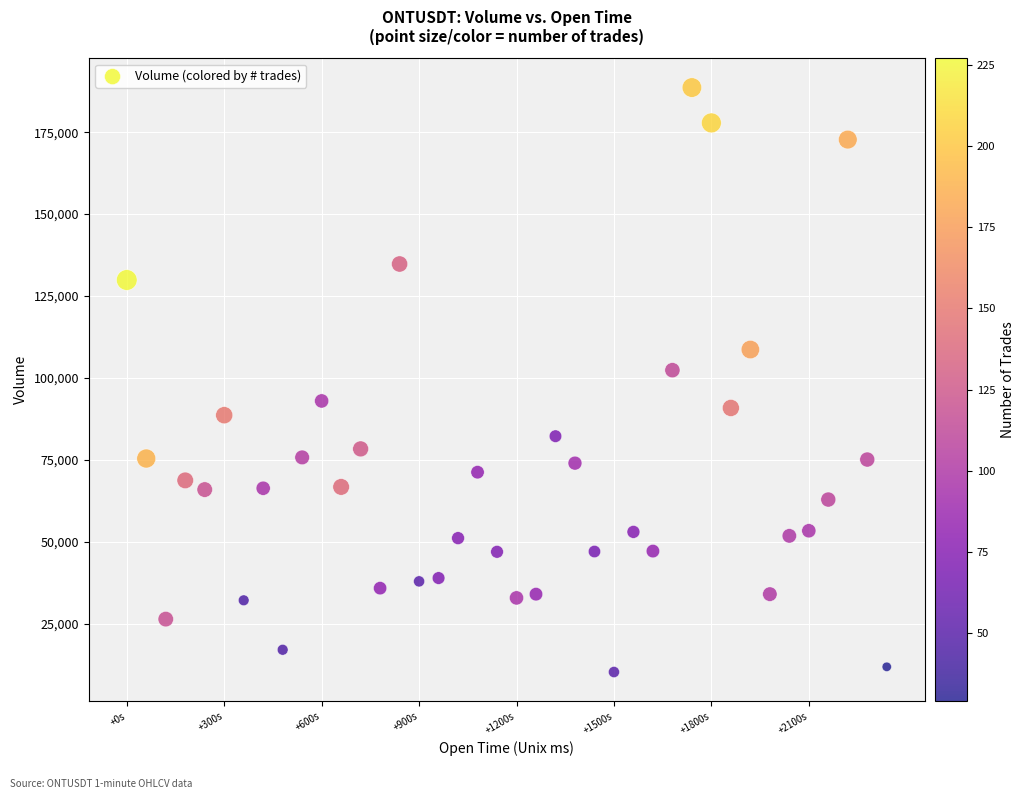

What Y value in the scatter plot is closest to 99433?

102363.6